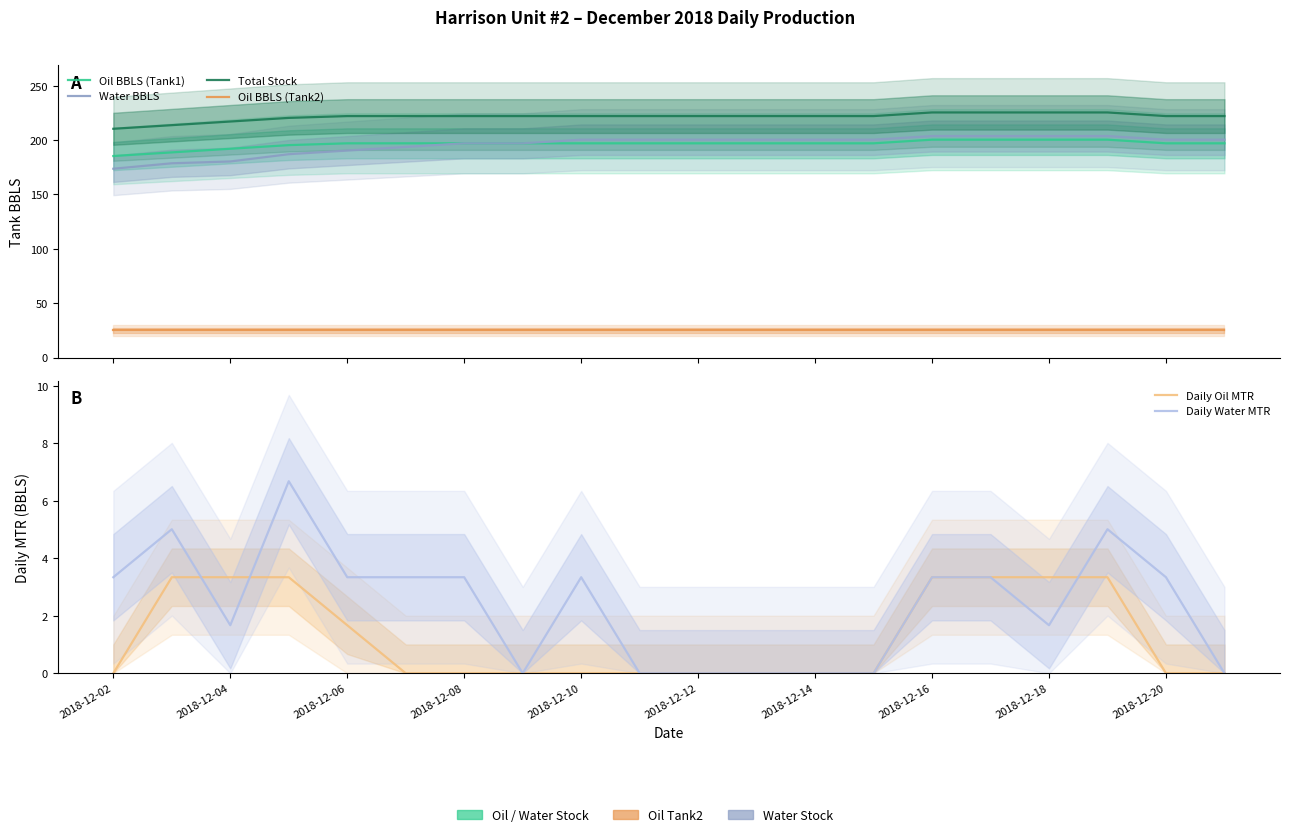

What is the value of the Oil BBLS (Tank1) point at the 17th from the left?

200.4